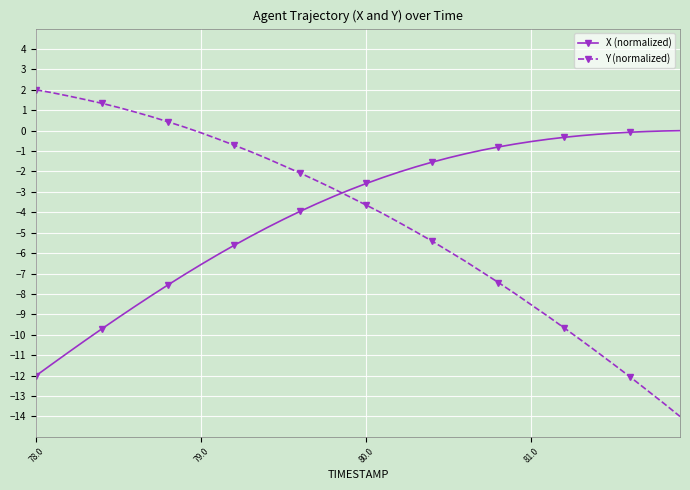

What is the sum of all X (normalized) values?

-157.8